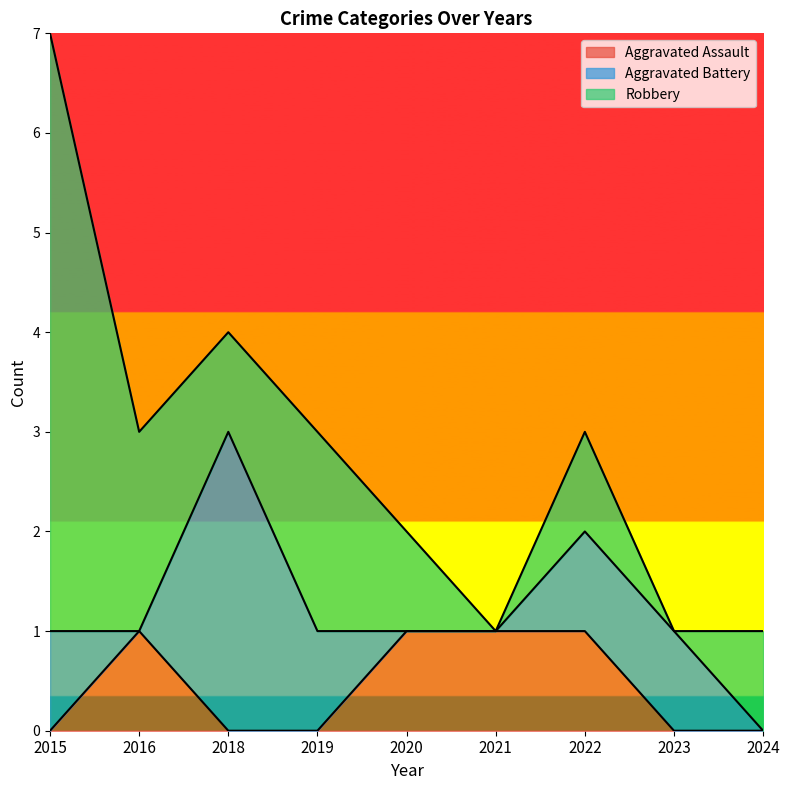

At which label does Aggravated Battery first exceed 1?

2018